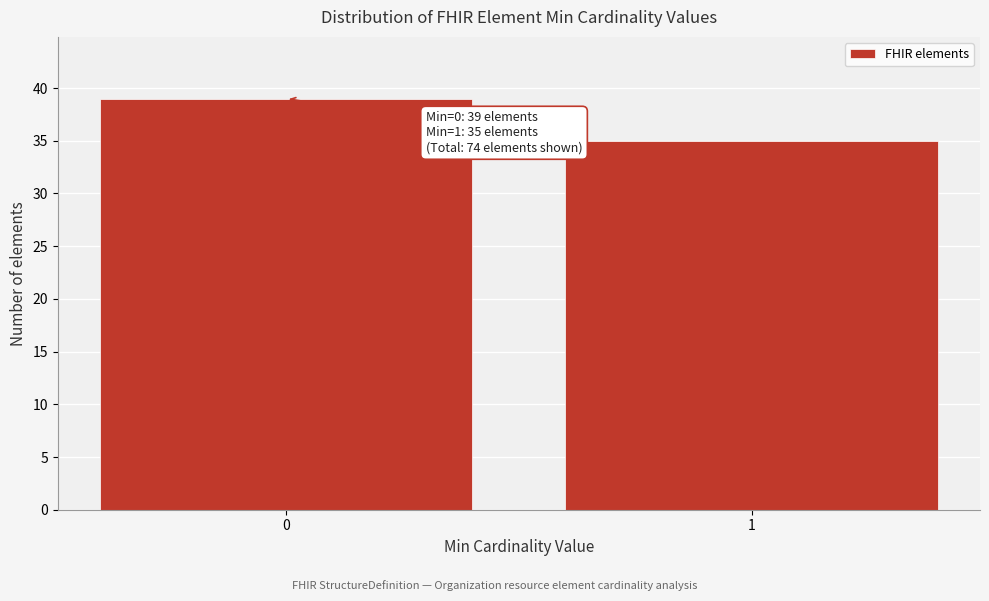

Reading left to right, list all the values displayed in this chart.

39	35